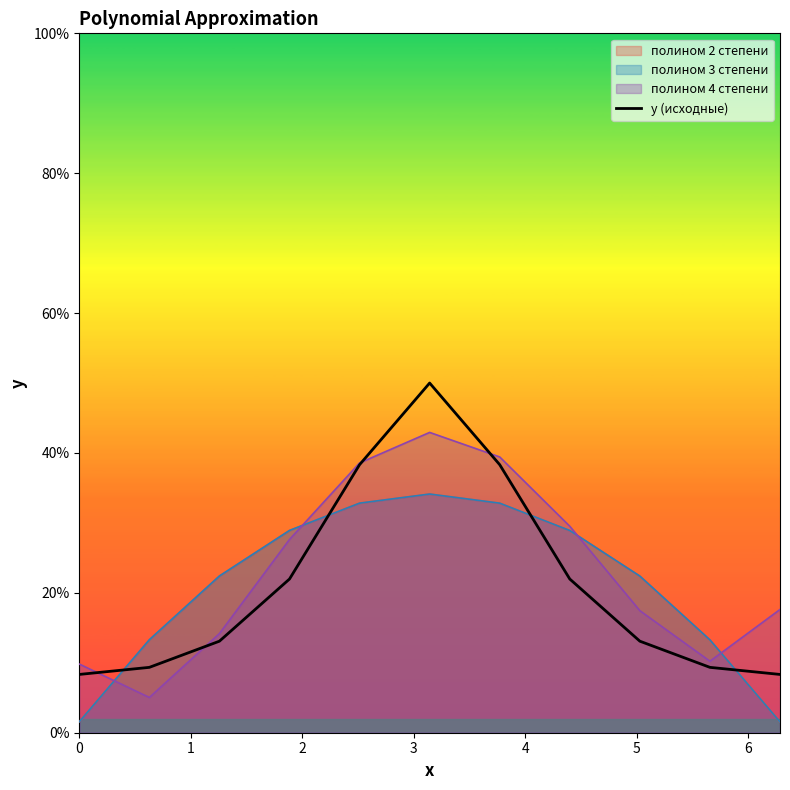

Reading left to right, what are all the values shown in this chart?

0.1	0.1	0.1	0.2	0.4	0.5	0.4	0.2	0.1	0.1	0.1